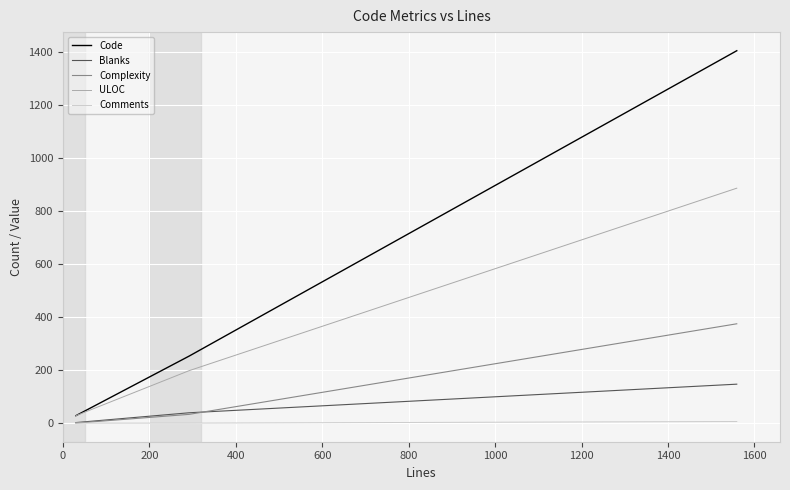

Which series has the widest spread of values?

Code